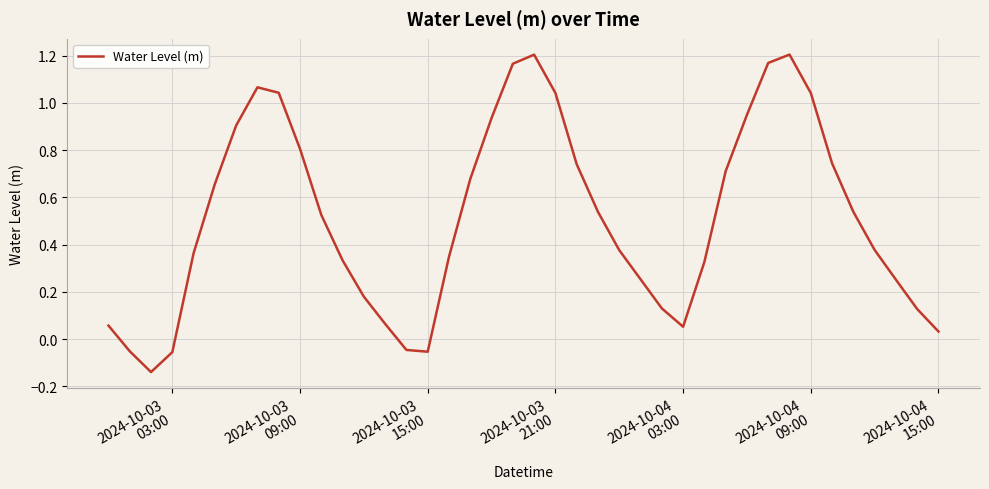

Does the chart have visible grid lines?

Yes